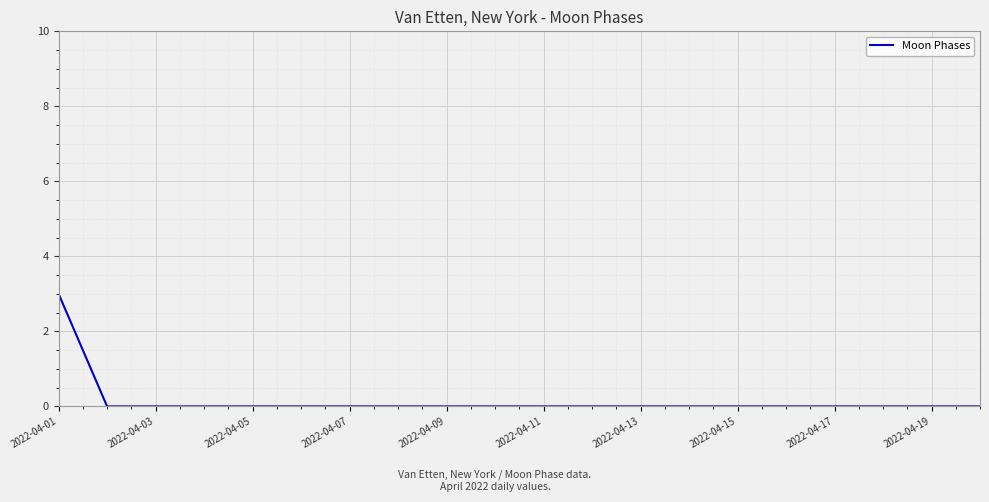

How many lines are shown in the chart?

1